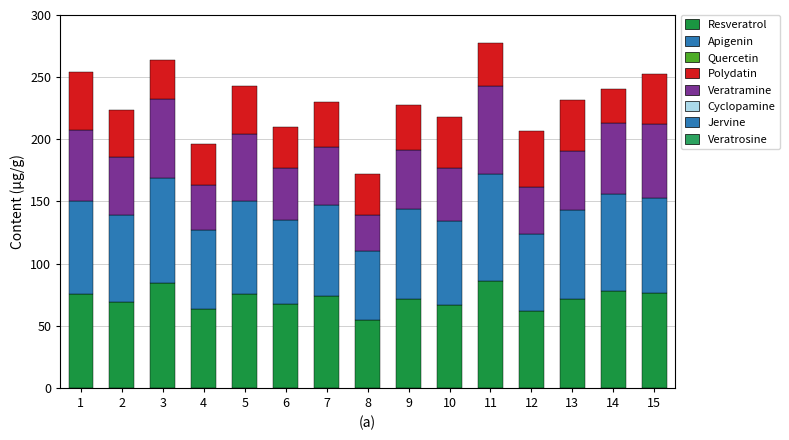

What is the total value across all series at 2?

223.7